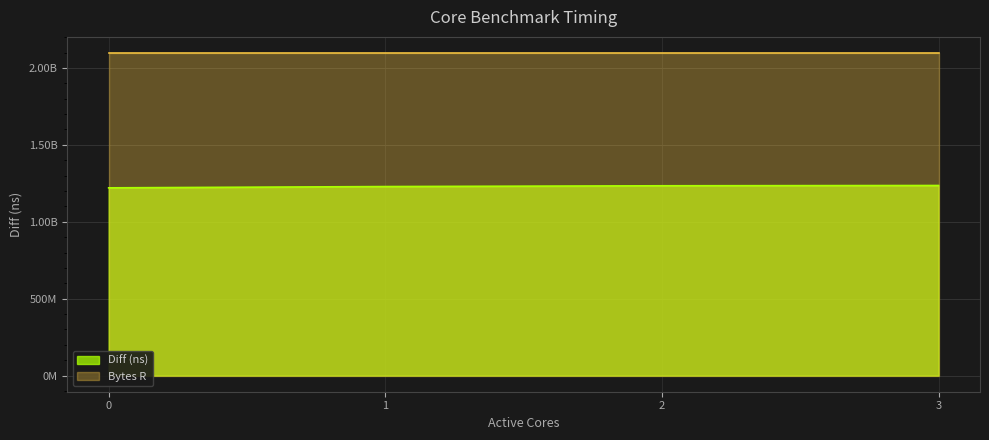

True or false: the data shows 2193233147 at 1.

False